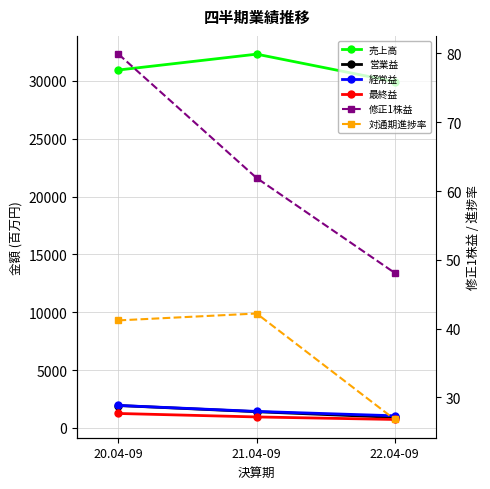

What are all the series names shown in the legend?

売上高, 営業益, 経常益, 最終益, 修正1株益, 対通期進捗率